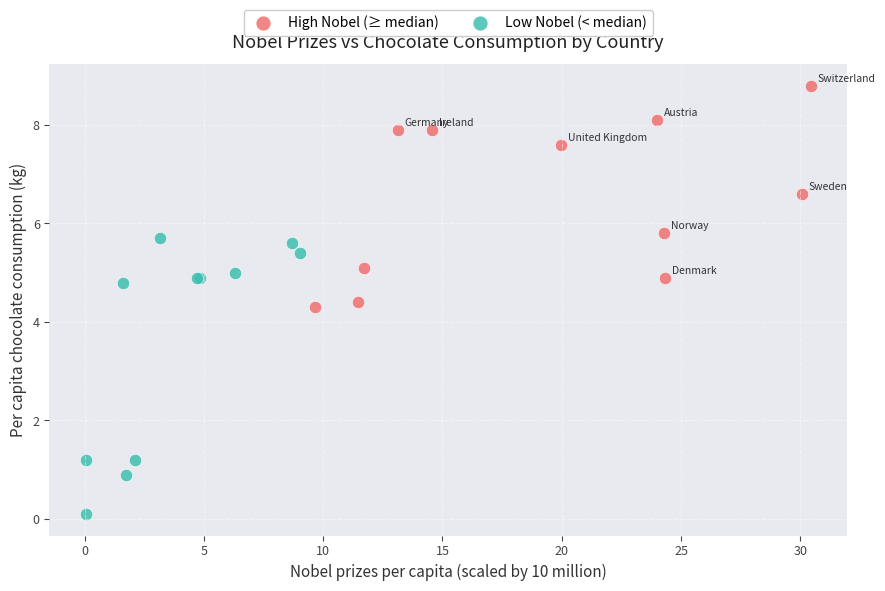

Which series has the largest Y range (max minus min)?

Low Nobel (< median)